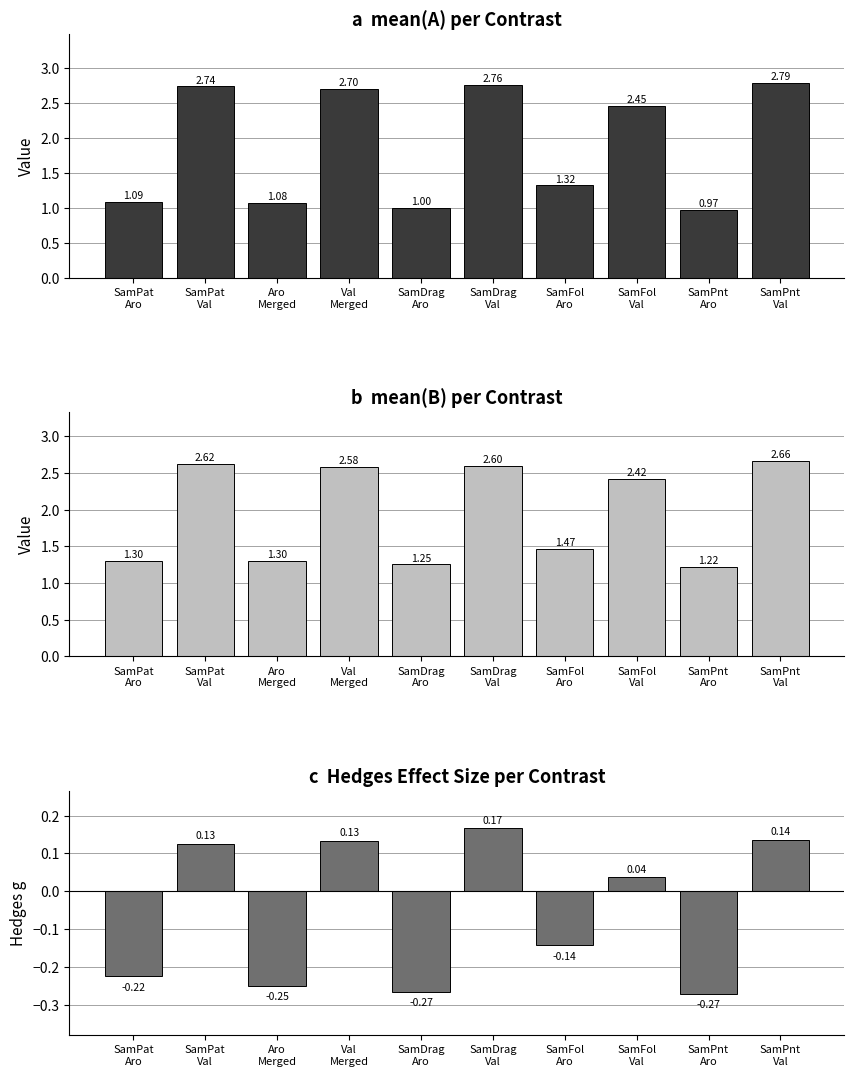

What are all the series names shown in the legend?

mean(A), mean(B), hedges